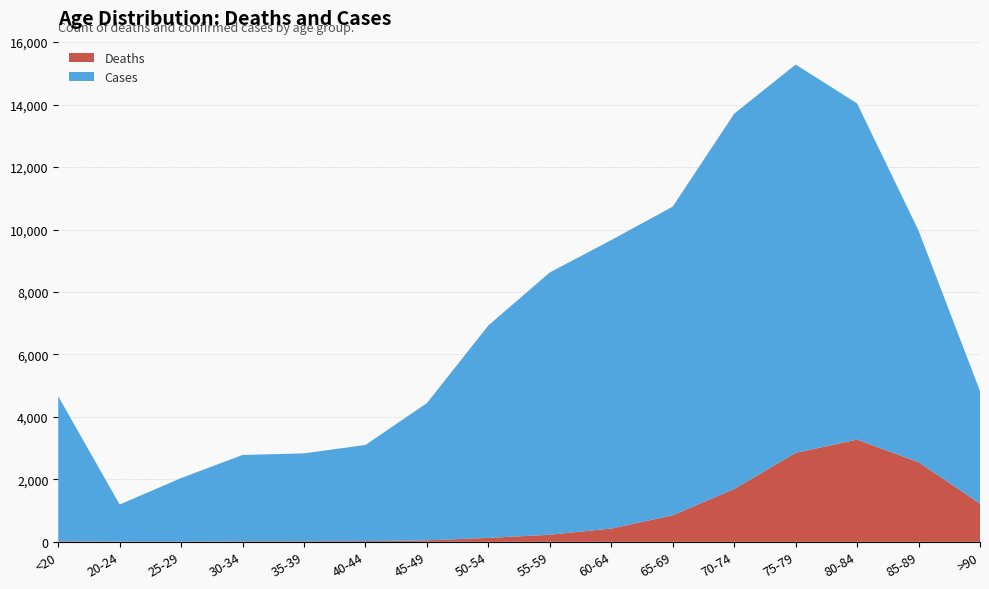

Reading left to right, extract all data points from this chart.

Deaths: <20=18	20-24=4	25-29=3	30-34=17	35-39=18	40-44=24	45-49=47	50-54=126	55-59=227	60-64=426	65-69=850	70-74=1690	75-79=2848	80-84=3273	85-89=2548	>90=1224
Cases: <20=4641	20-24=1191	25-29=2038	30-34=2765	35-39=2814	40-44=3078	45-49=4396	50-54=6803	55-59=8400	60-64=9236	65-69=9883	70-74=12018	75-79=12434	80-84=10764	85-89=7417	>90=3604